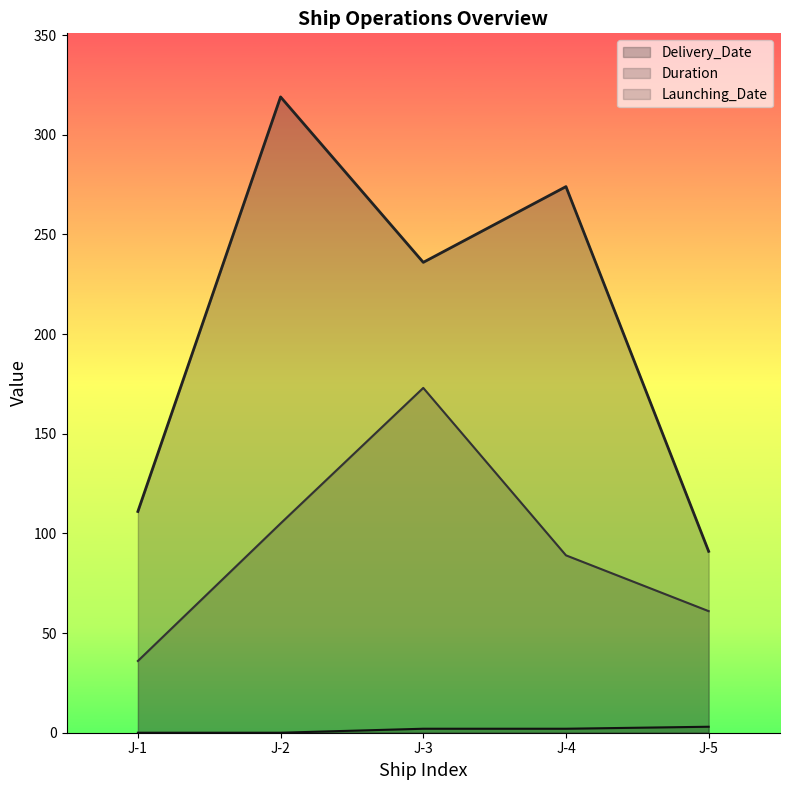

The value of Delivery_Date at J-5 is 91. True or false?

True